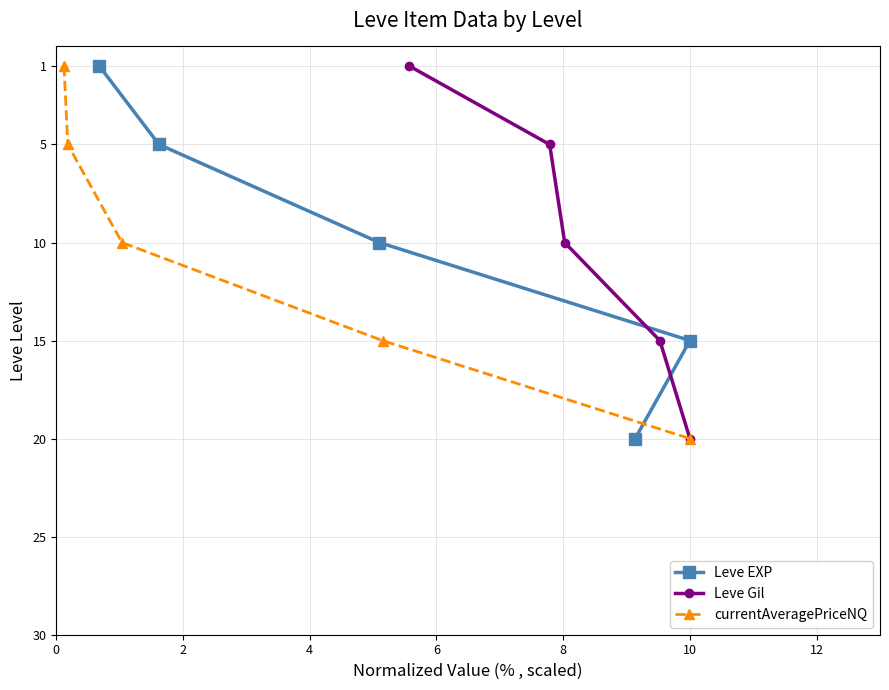

What is the value of the Leve EXP point at the 3rd from the left?

10